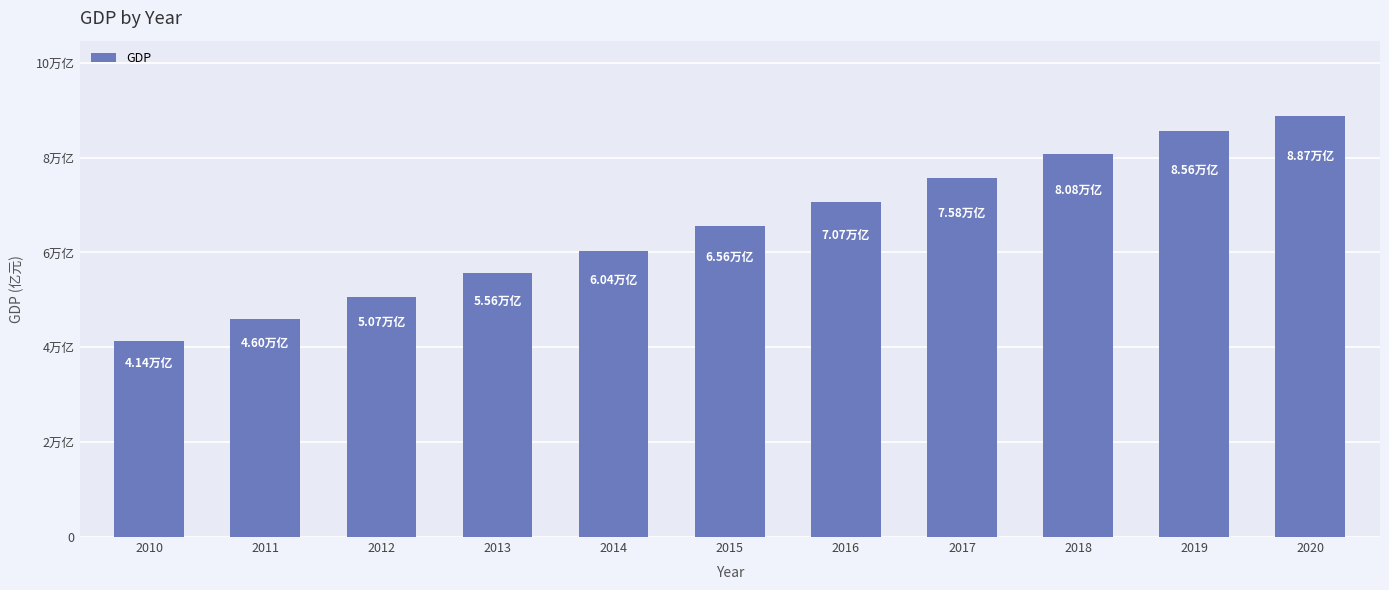

Reading right to left, transcribe all the data shown in this chart.

88683.2	85556.1	80827.7	75752.2	70665.7	65552.0	60359.4	55580.1	50660.2	45952.7	41383.9